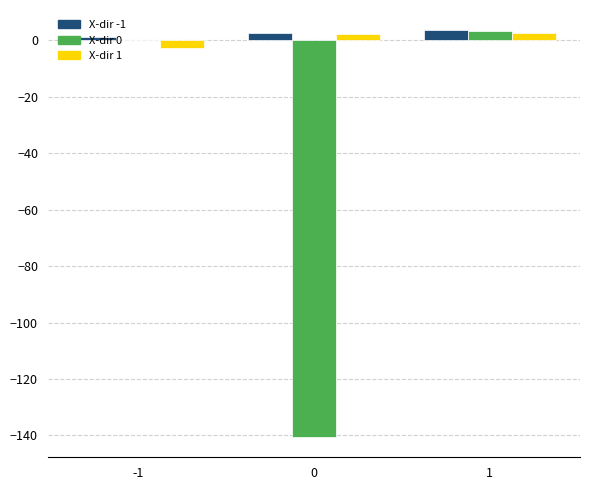

What is the maximum value shown in the chart?

3.6